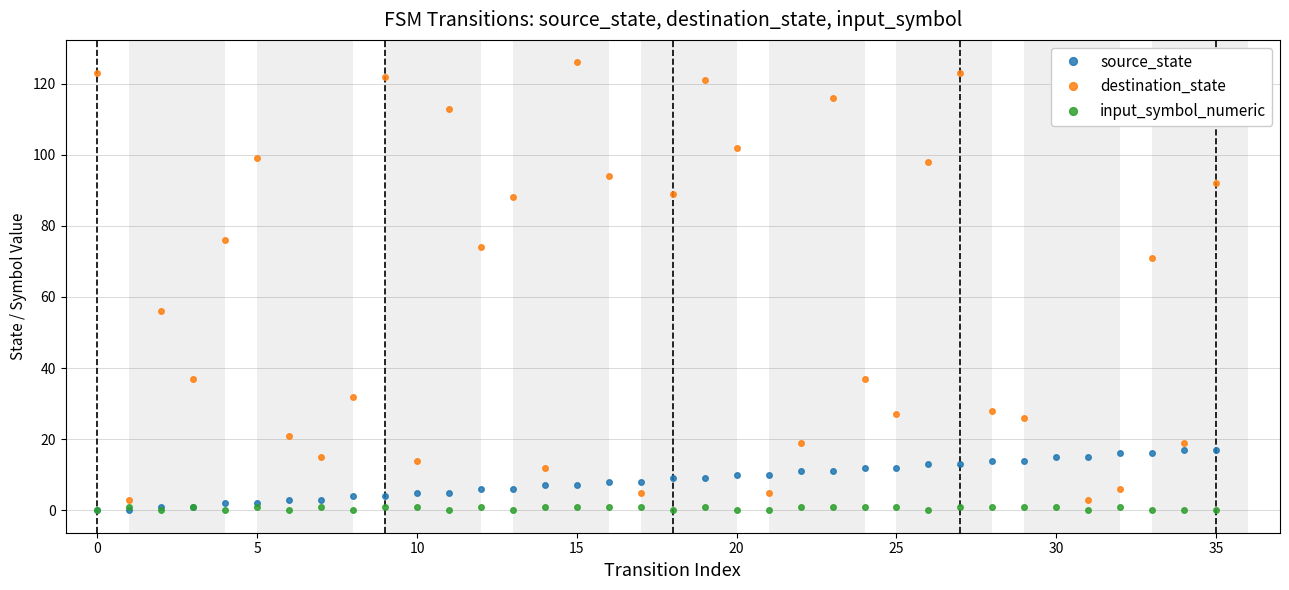

Which series has the widest spread of values?

destination_state